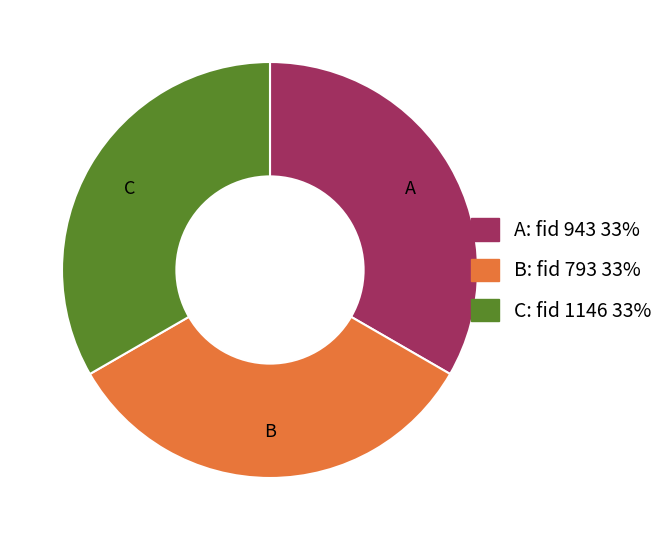

Does any single category account for the majority?

No